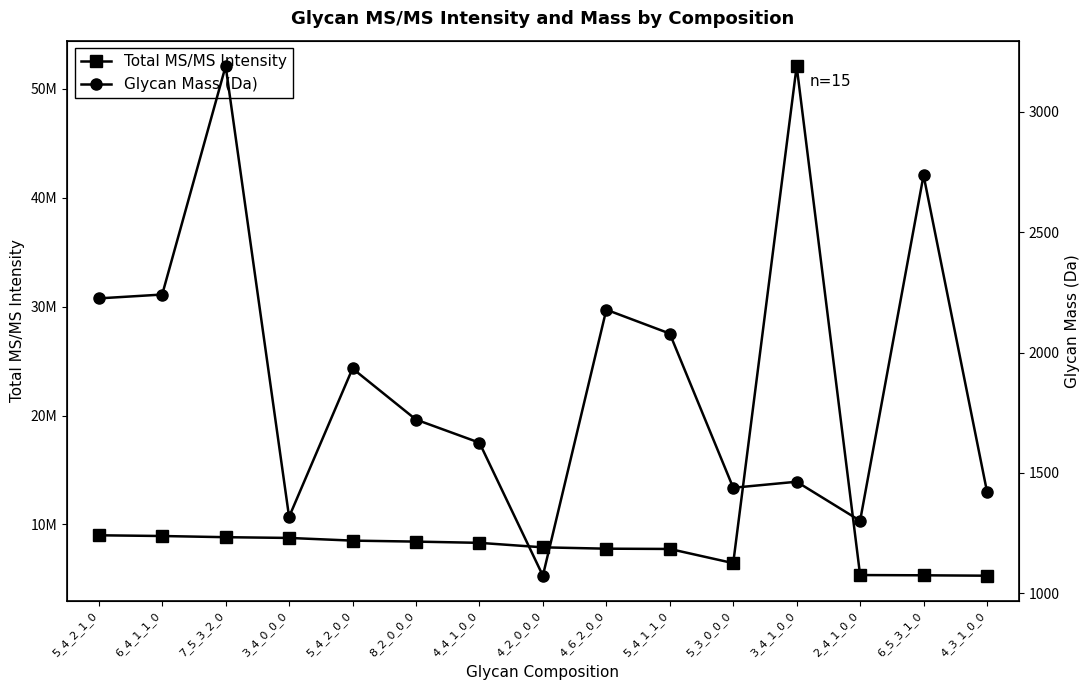

What is the difference between the Glycan Mass (Da) values at 4_3_1_0_0 and 4_4_1_0_0?

203.1